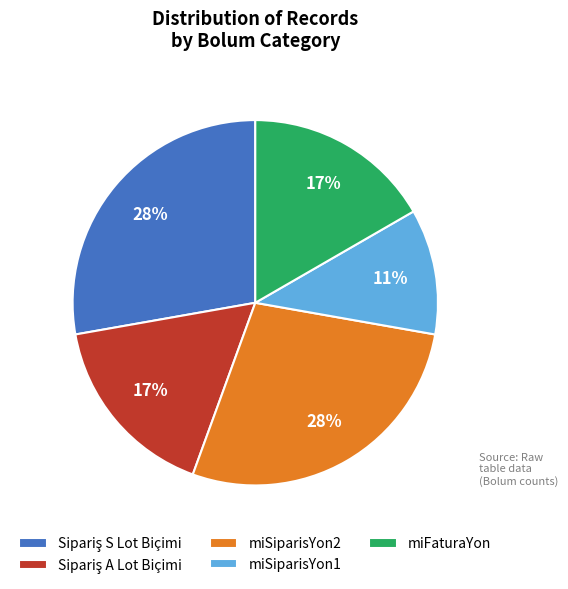

Which has a higher value, miSiparisYon1 or miFaturaYon?

miFaturaYon